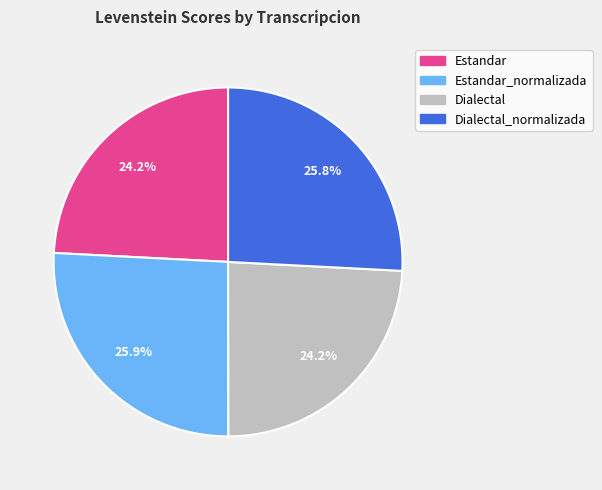

What percentage is the Dialectal_normalizada slice, to the nearest percent?

26%